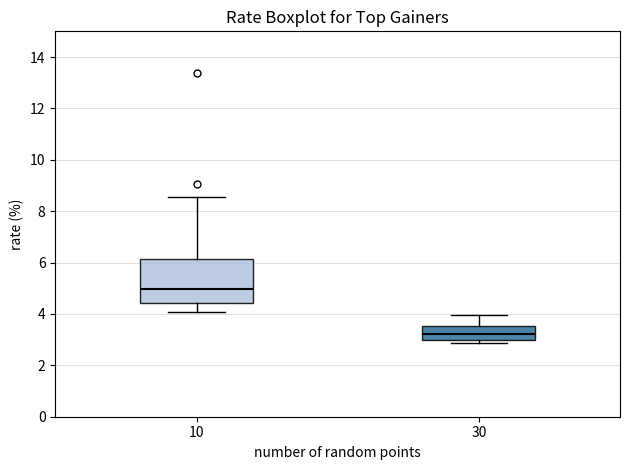

Where is the lower edge of the box at x = 30 on the y-axis? The values are not printed on the chart, so give them approximately, as read against the axis.

3.0